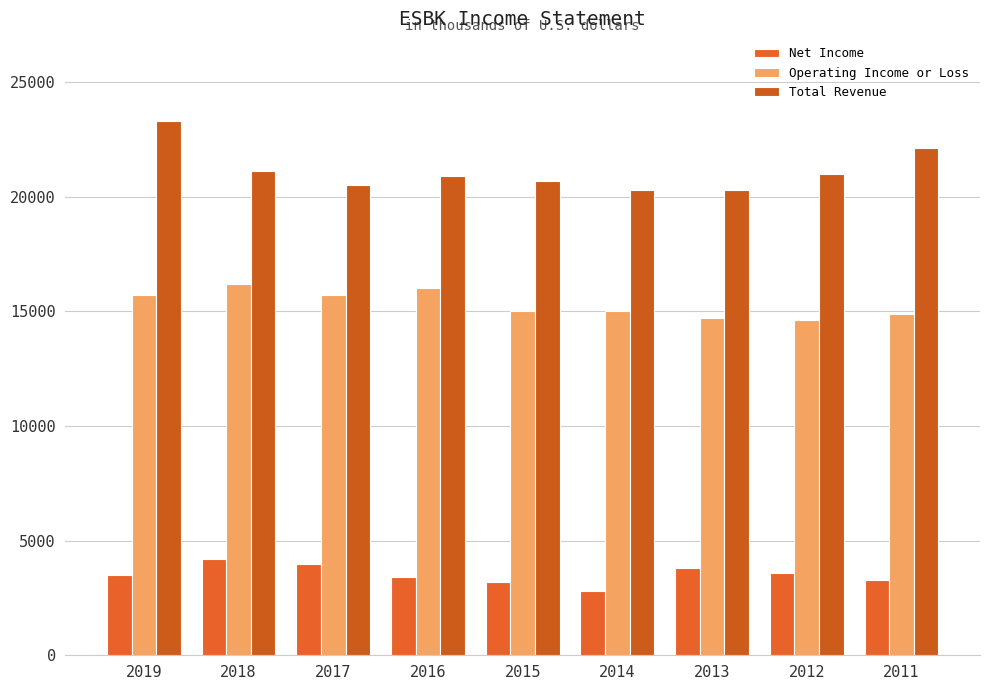

What is the sum of all Net Income values?

31800